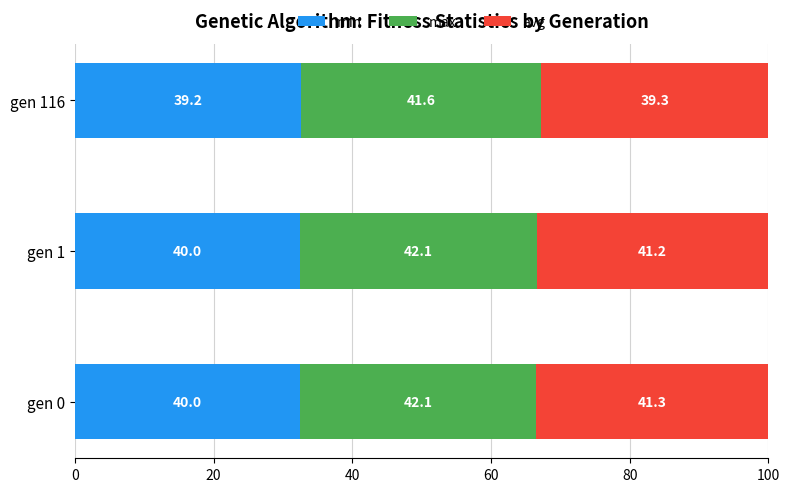

What are all the series names shown in the legend?

min, max, avg